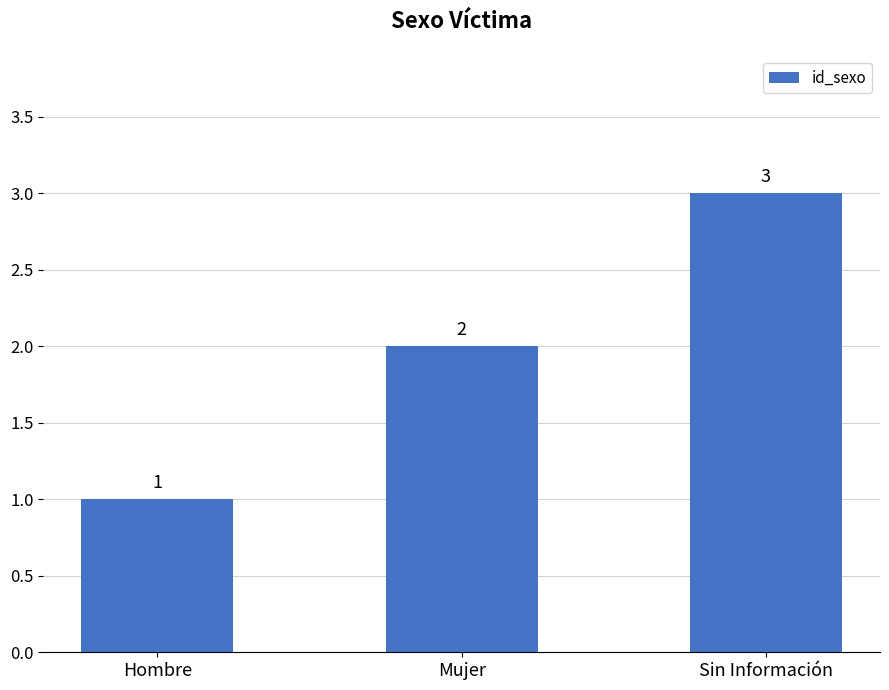

Which has a higher value, Mujer or Sin Información?

Sin Información